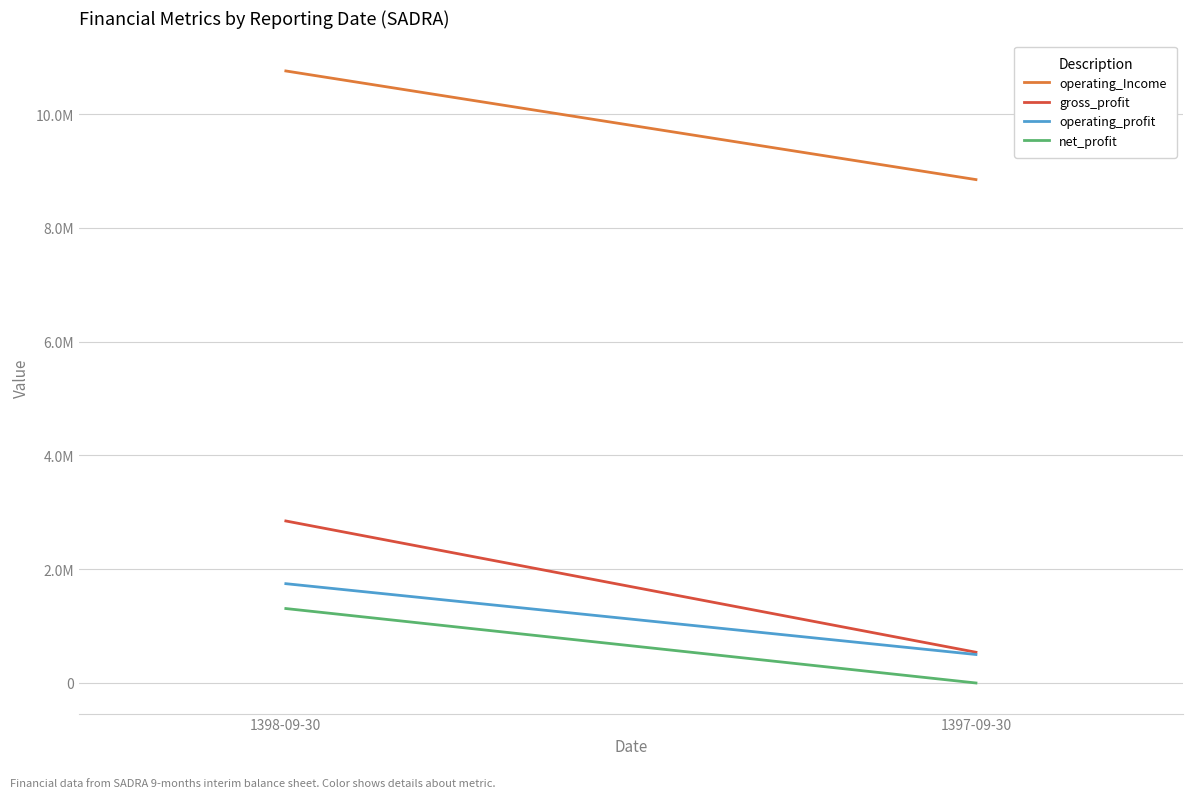

What is the label of the 2nd point from the left?

1397-09-30